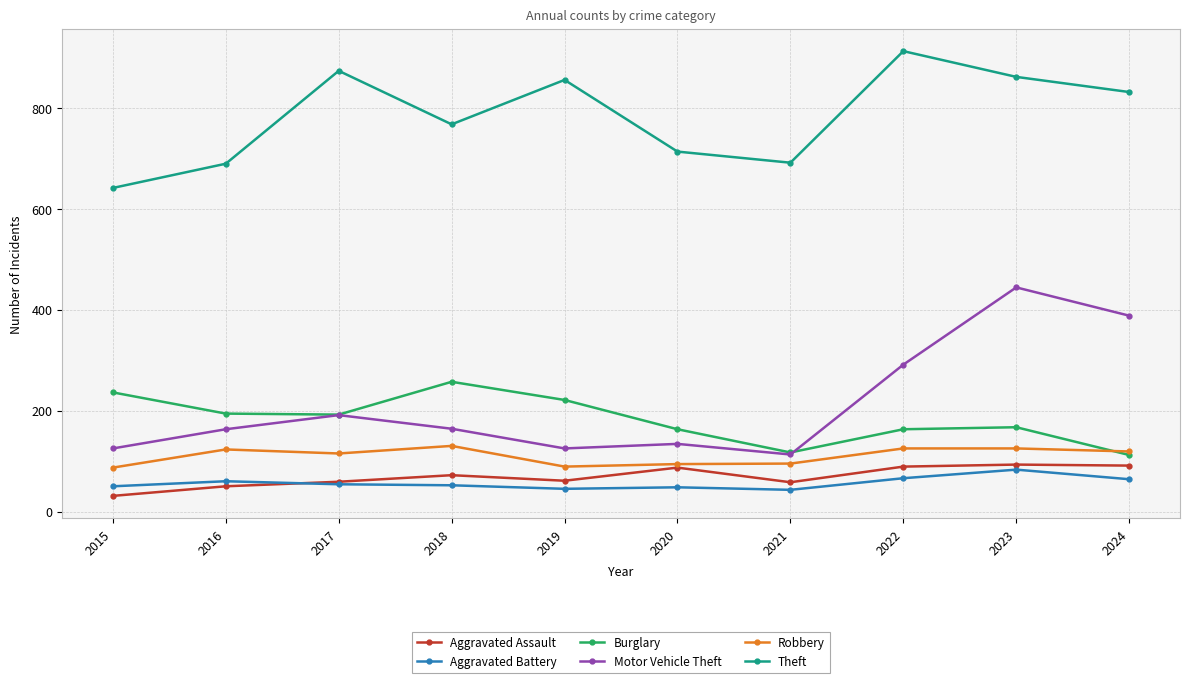

Which series has the largest total across all categories?

Theft